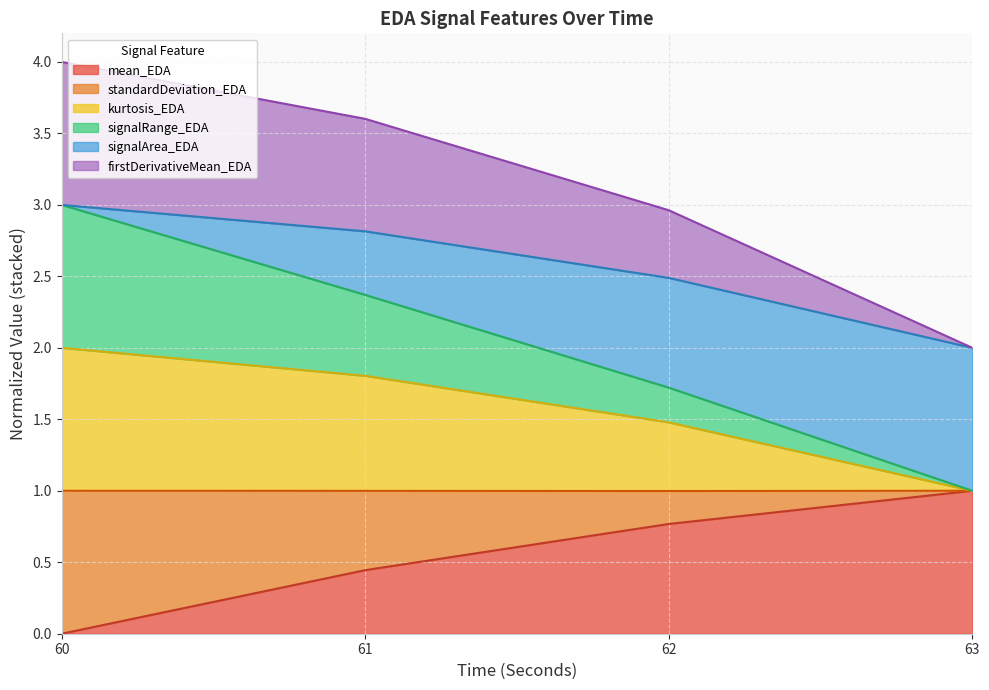

What is the spread (max minus min) of values at 63?

1.0